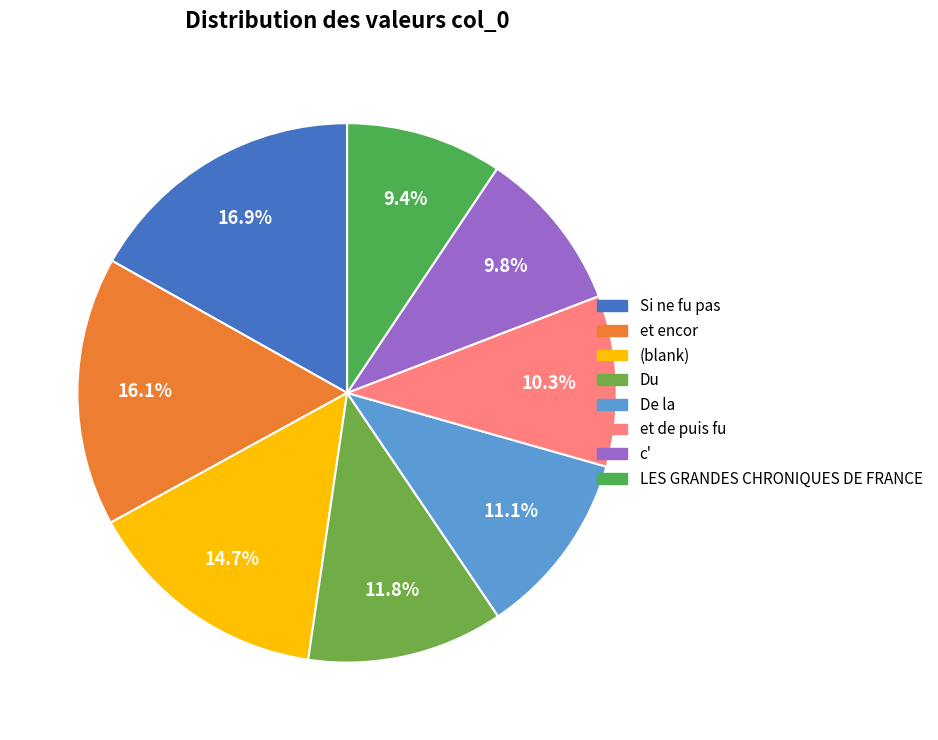

What is the smallest slice in the pie chart?

LES GRANDES CHRONIQUES DE FRANCE